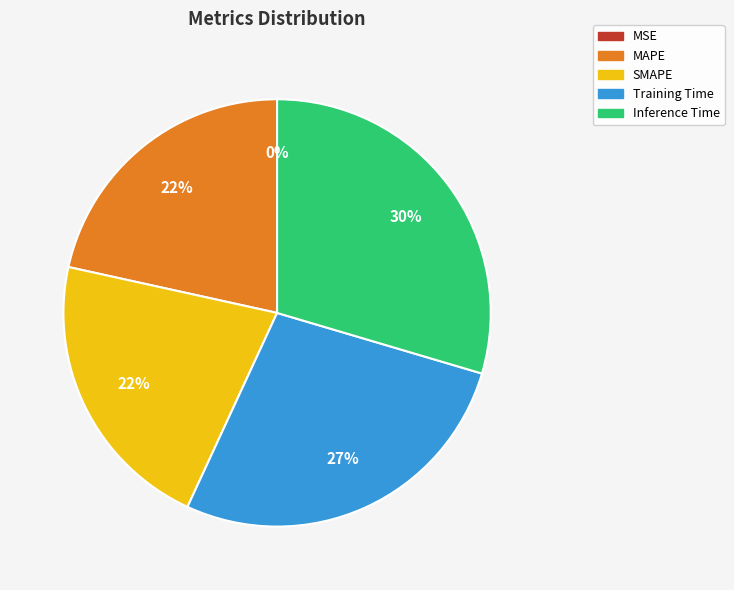

How many slices are in this pie chart?

5